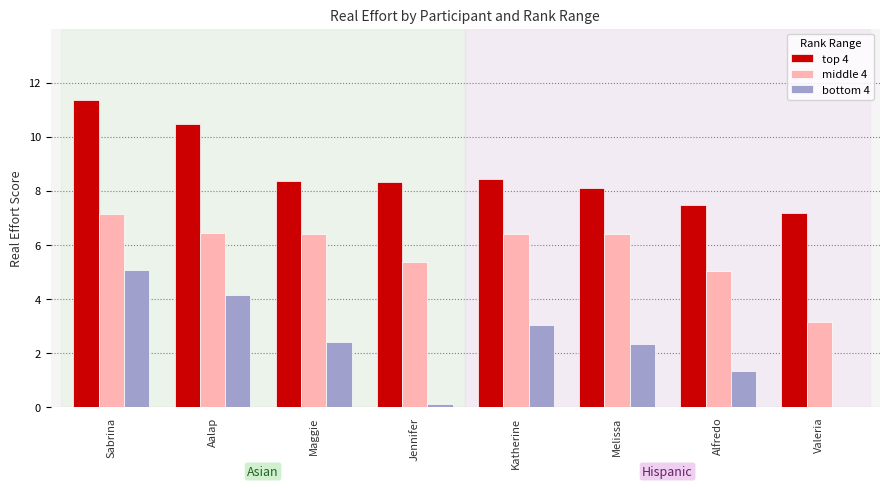

What is the average value of the bottom 4 series?

2.3